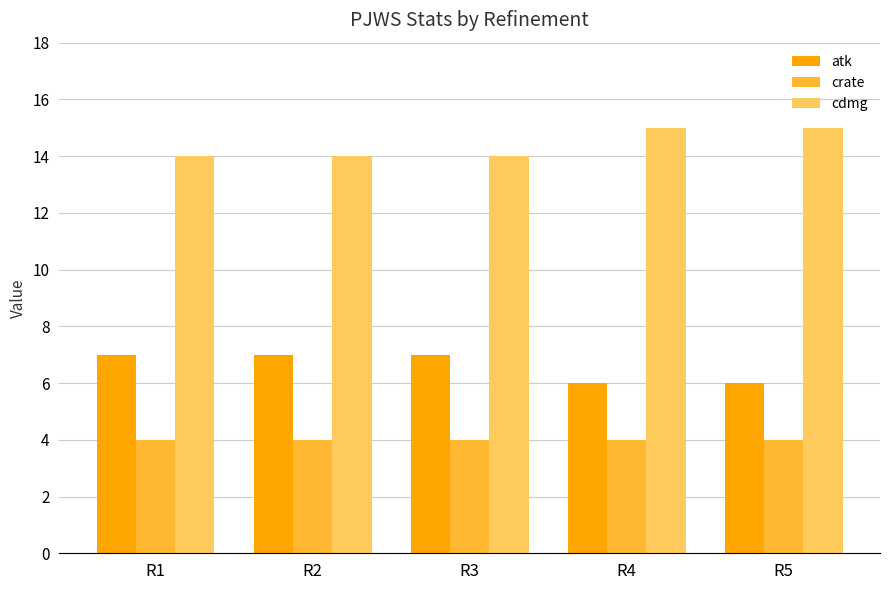

What is the sum of the cdmg values at R3 and R2?

28